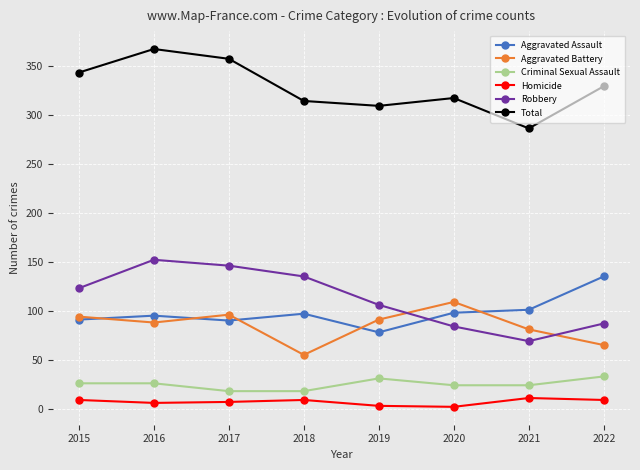

True or false: Robbery has more than 1 points higher than both neighbors.

False